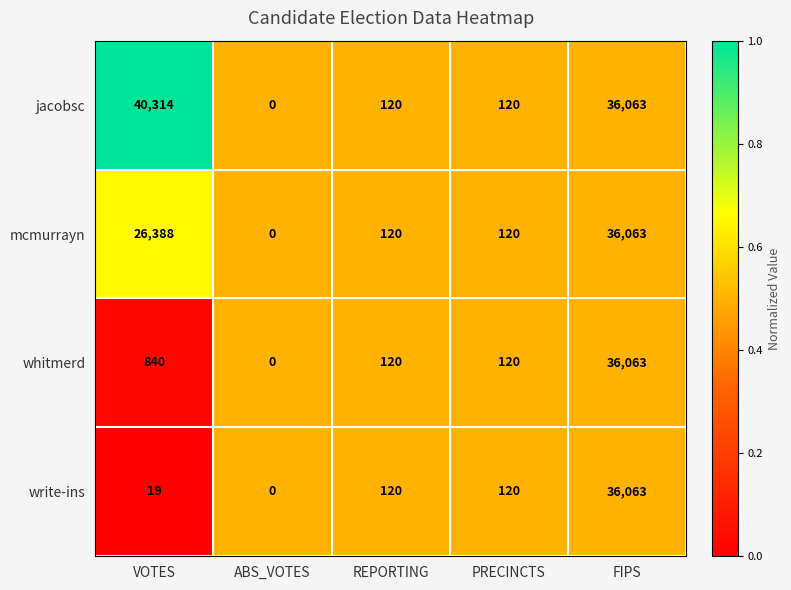

Which category has the lowest value across all series?

ABS_VOTES